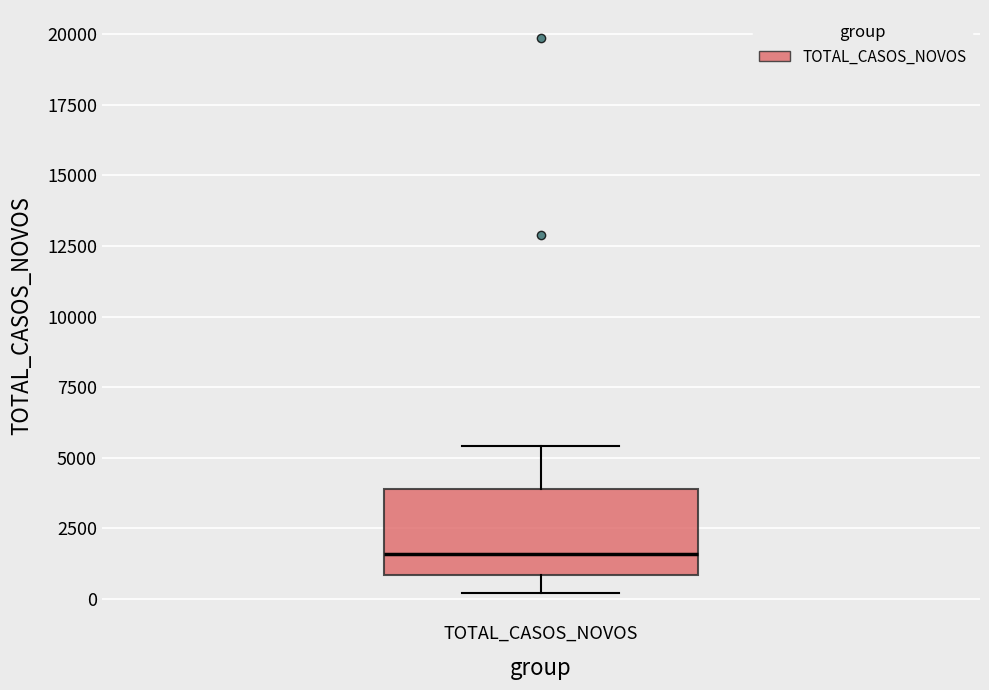

Where does the median line of the box for TOTAL_CASOS_NOVOS sit on the y-axis? The values are not printed on the chart, so give them approximately, as read against the axis.

1500